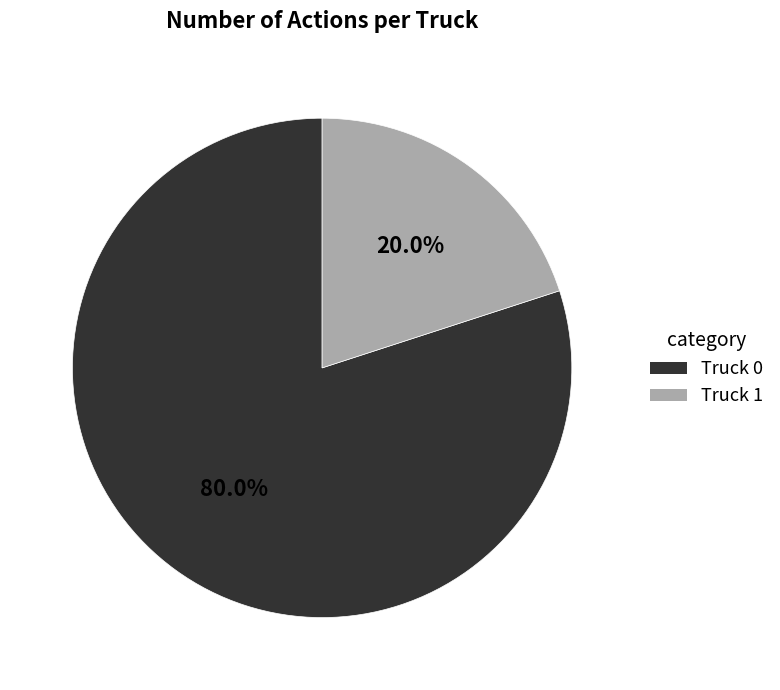

What is the smallest slice in the pie chart?

Truck 1